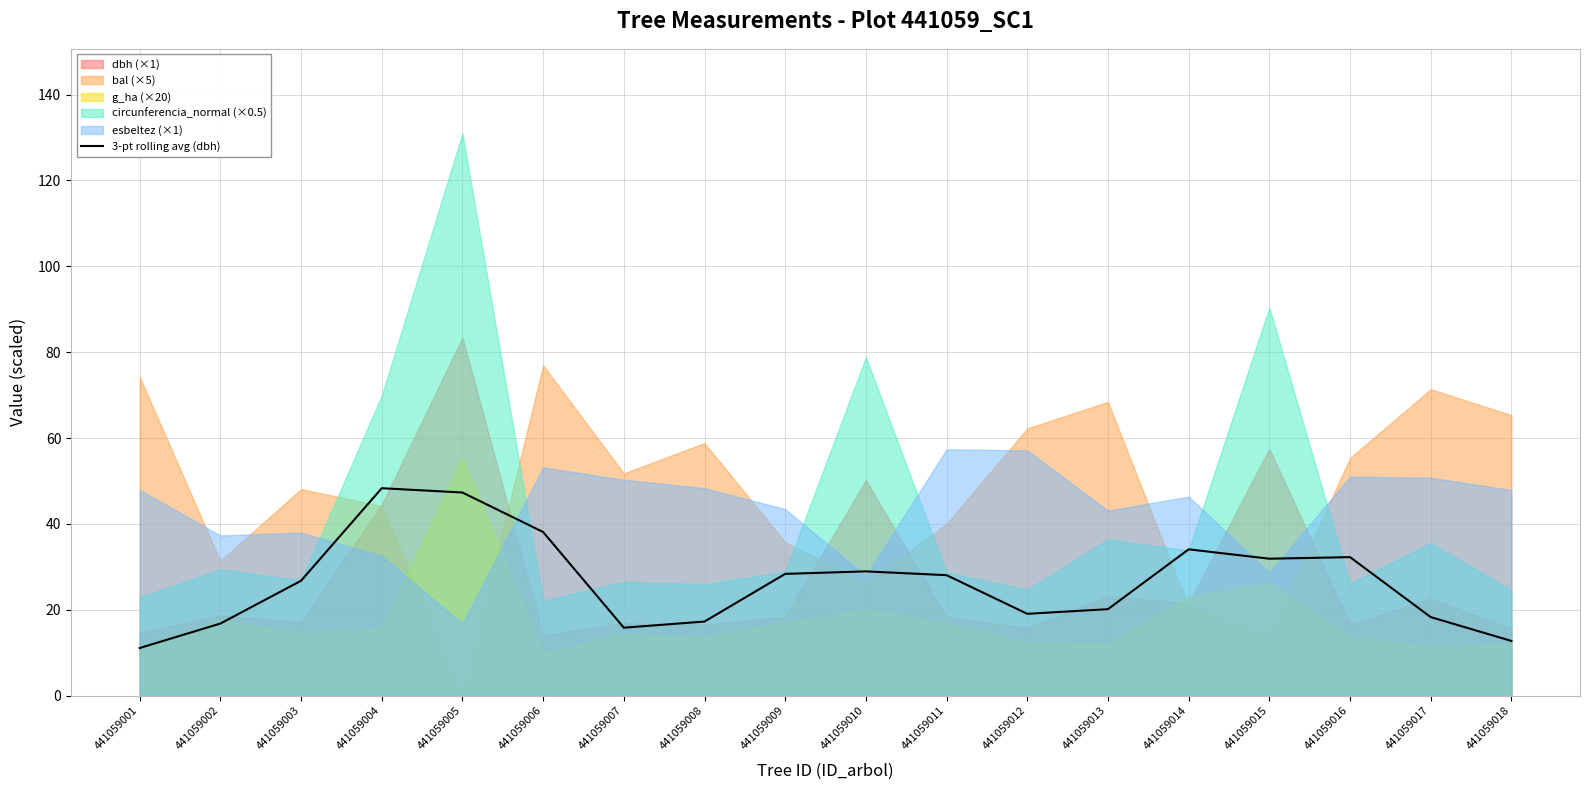

How many data points does each series have?

18